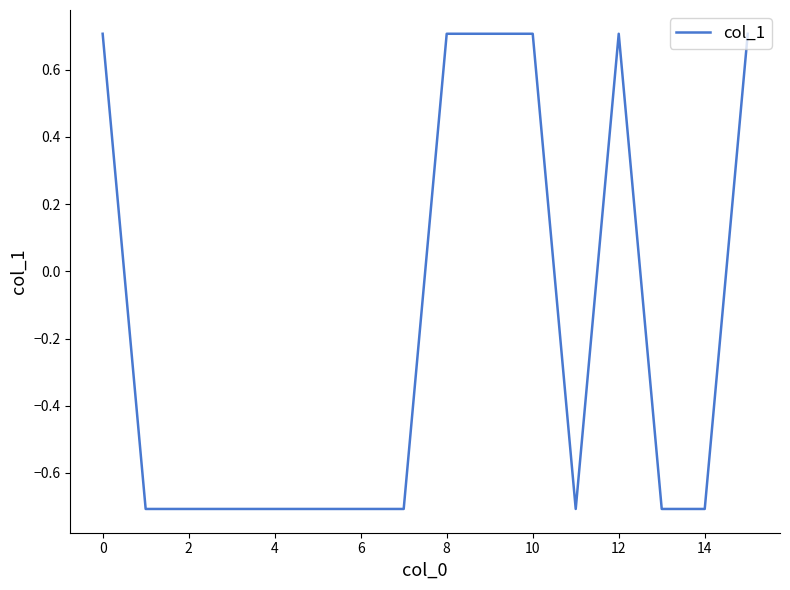

What is the difference between the maximum and minimum values?

1.4